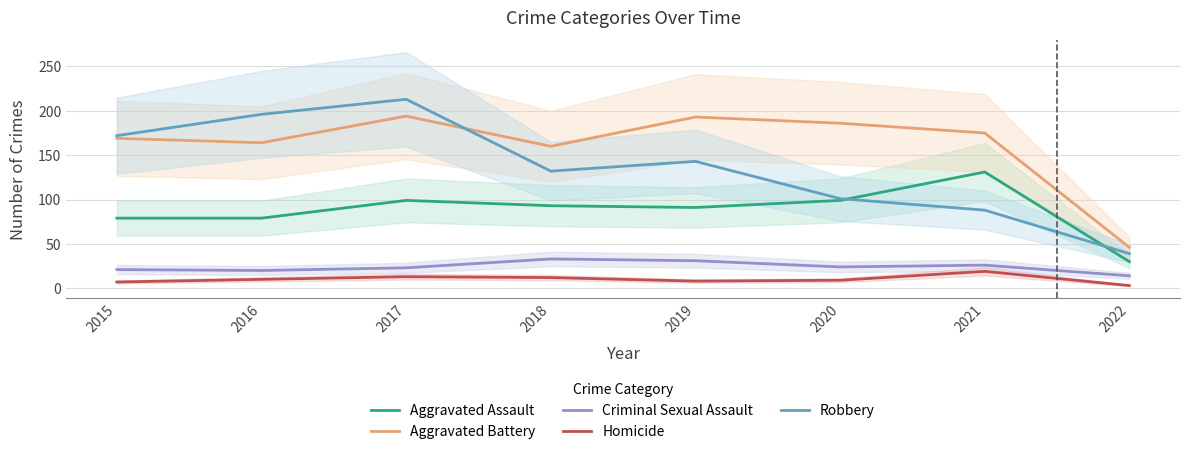

True or false: Aggravated Assault and Homicide cross at least once.

False